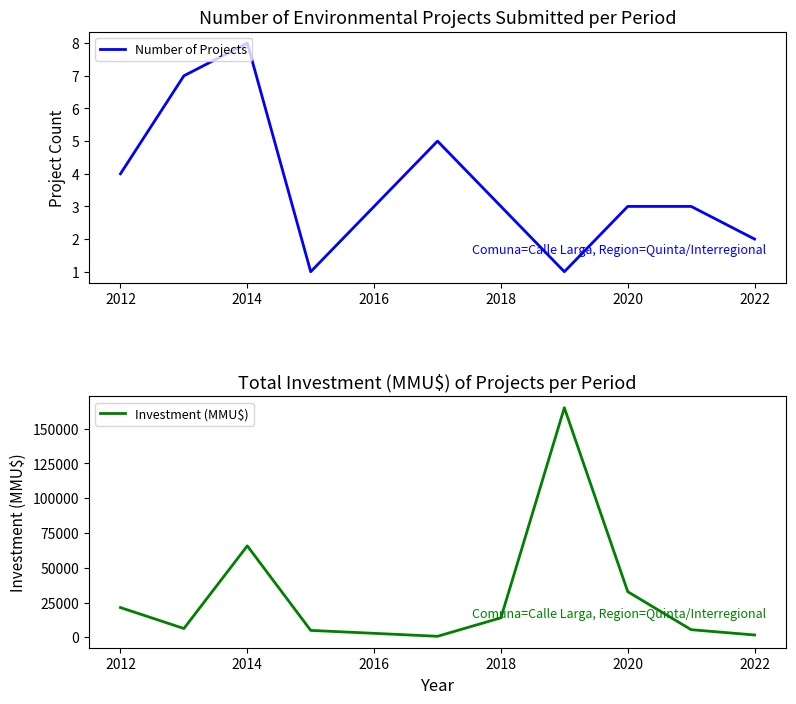

The value of Investment (MMU$) at 2022 is 1700. True or false?

True